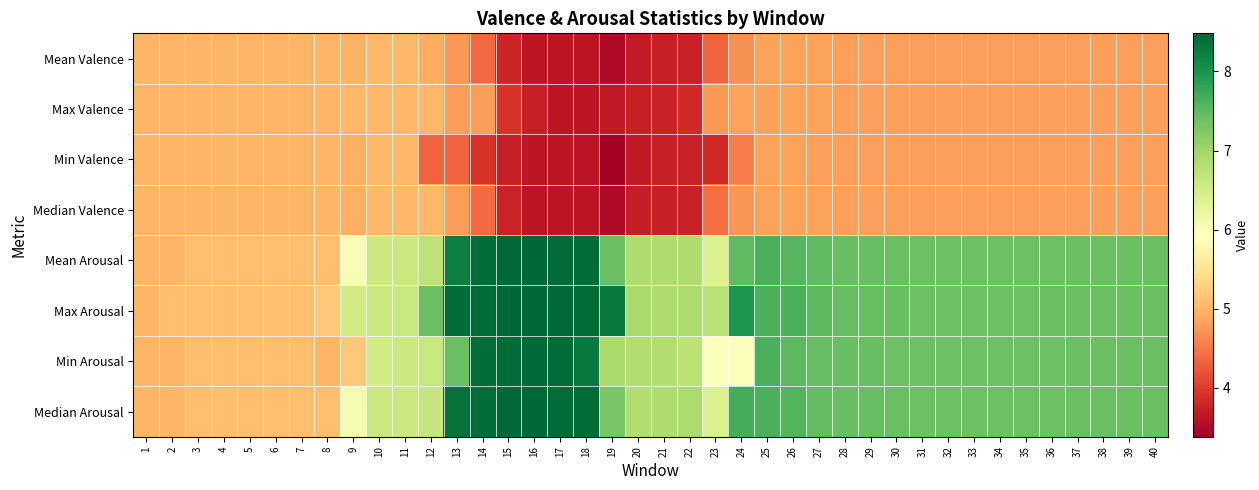

Reading left to right, list all the values displayed in this chart.

Mean Valence: 1=5.0	2=5.0	3=5.0	4=5.0	5=5.0	6=5.0	7=5.0	8=5.0	9=5.0	10=5.0	11=5.0	12=4.9	13=4.7	14=4.4	15=3.8	16=3.6	17=3.6	18=3.6	19=3.5	20=3.7	21=3.7	22=3.8	23=4.3	24=4.7	25=4.8	26=4.8	27=4.8	28=4.8	29=4.8	30=4.8	31=4.8	32=4.8	33=4.8	34=4.8	35=4.8	36=4.8	37=4.8	38=4.8	39=4.8	40=4.8
Max Valence: 1=5.0	2=5.0	3=5.0	4=5.0	5=5.0	6=5.0	7=5.0	8=5.0	9=5.0	10=5.0	11=5.0	12=5.0	13=4.8	14=4.8	15=3.9	16=3.7	17=3.6	18=3.6	19=3.7	20=3.7	21=3.7	22=3.8	23=4.7	24=4.8	25=4.8	26=4.8	27=4.8	28=4.8	29=4.8	30=4.8	31=4.8	32=4.8	33=4.8	34=4.8	35=4.8	36=4.8	37=4.8	38=4.8	39=4.8	40=4.8
Min Valence: 1=5.0	2=5.0	3=5.0	4=5.0	5=5.0	6=5.0	7=5.0	8=5.0	9=4.9	10=5.0	11=5.0	12=4.3	13=4.3	14=3.9	15=3.7	16=3.6	17=3.6	18=3.6	19=3.4	20=3.7	21=3.7	22=3.7	23=3.8	24=4.5	25=4.8	26=4.8	27=4.8	28=4.8	29=4.8	30=4.8	31=4.8	32=4.8	33=4.8	34=4.8	35=4.8	36=4.8	37=4.8	38=4.8	39=4.8	40=4.8
Median Valence: 1=5.0	2=5.0	3=5.0	4=5.0	5=5.0	6=5.0	7=5.0	8=5.0	9=4.9	10=5.0	11=5.0	12=5.0	13=4.8	14=4.4	15=3.8	16=3.6	17=3.6	18=3.6	19=3.5	20=3.7	21=3.7	22=3.7	23=4.4	24=4.7	25=4.8	26=4.8	27=4.8	28=4.8	29=4.8	30=4.8	31=4.8	32=4.8	33=4.8	34=4.8	35=4.8	36=4.8	37=4.8	38=4.8	39=4.8	40=4.8
Mean Arousal: 1=5.0	2=5.0	3=5.1	4=5.1	5=5.1	6=5.1	7=5.1	8=5.1	9=6.0	10=6.6	11=6.6	12=6.7	13=8.2	14=8.4	15=8.4	16=8.5	17=8.4	18=8.4	19=7.4	20=6.9	21=6.9	22=6.9	23=6.4	24=7.5	25=7.6	26=7.6	27=7.5	28=7.4	29=7.4	30=7.4	31=7.4	32=7.4	33=7.4	34=7.4	35=7.4	36=7.4	37=7.4	38=7.4	39=7.4	40=7.4
Max Arousal: 1=5.0	2=5.1	3=5.1	4=5.1	5=5.1	6=5.1	7=5.1	8=5.2	9=6.5	10=6.6	11=6.6	12=7.4	13=8.4	14=8.4	15=8.5	16=8.5	17=8.5	18=8.4	19=8.3	20=6.9	21=6.9	22=6.9	23=6.7	24=8.0	25=7.6	26=7.6	27=7.5	28=7.5	29=7.4	30=7.4	31=7.4	32=7.4	33=7.4	34=7.4	35=7.4	36=7.4	37=7.4	38=7.4	39=7.4	40=7.4
Min Arousal: 1=5.0	2=5.0	3=5.1	4=5.1	5=5.1	6=5.1	7=5.1	8=5.0	9=5.2	10=6.5	11=6.6	12=6.6	13=7.4	14=8.4	15=8.4	16=8.5	17=8.4	18=8.3	19=6.9	20=6.8	21=6.8	22=6.7	23=6.0	24=6.0	25=7.6	26=7.5	27=7.5	28=7.4	29=7.4	30=7.4	31=7.4	32=7.4	33=7.4	34=7.4	35=7.4	36=7.4	37=7.4	38=7.4	39=7.4	40=7.4
Median Arousal: 1=5.0	2=5.0	3=5.1	4=5.1	5=5.1	6=5.1	7=5.1	8=5.1	9=6.1	10=6.6	11=6.6	12=6.6	13=8.4	14=8.4	15=8.5	16=8.5	17=8.4	18=8.4	19=7.3	20=6.8	21=6.9	22=6.9	23=6.4	24=7.7	25=7.6	26=7.6	27=7.5	28=7.4	29=7.4	30=7.4	31=7.4	32=7.4	33=7.4	34=7.4	35=7.4	36=7.4	37=7.4	38=7.4	39=7.4	40=7.4